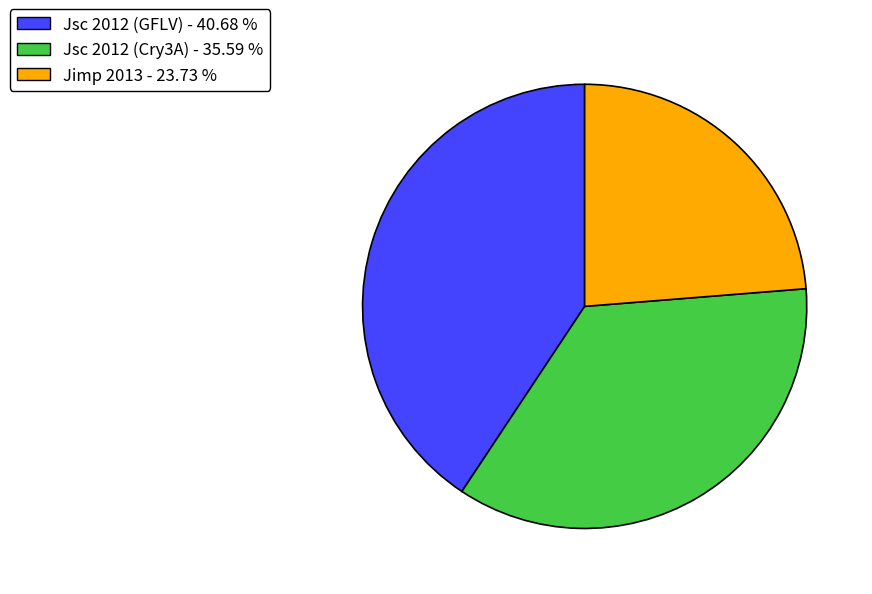

Does any single category account for the majority?

No